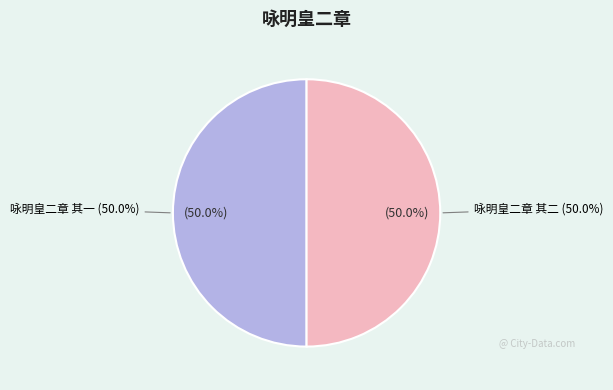

Is it true that 咏明皇二章 其二 is 58% of the pie?

False